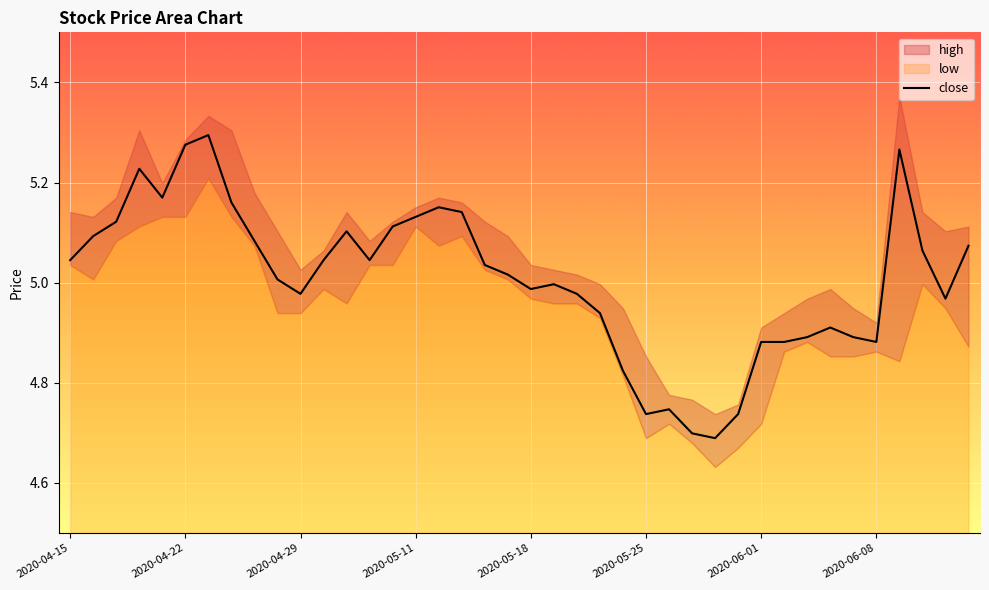

At which label does the data first exceed 5?

2020-04-15